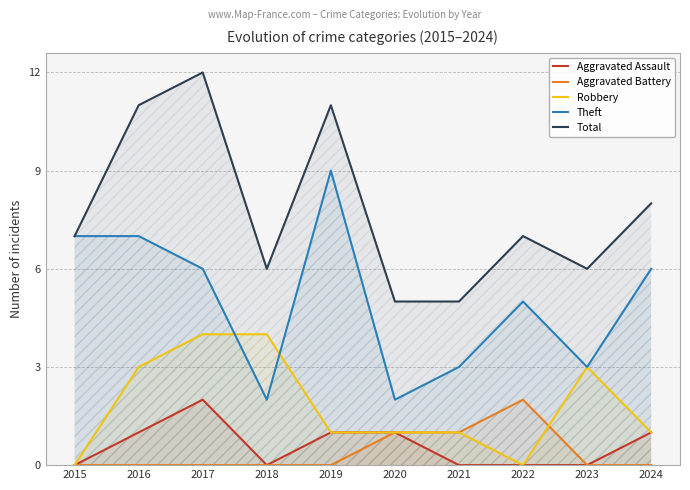

List the series in order of their peak value, lowest first.

Aggravated Assault, Aggravated Battery, Robbery, Theft, Total